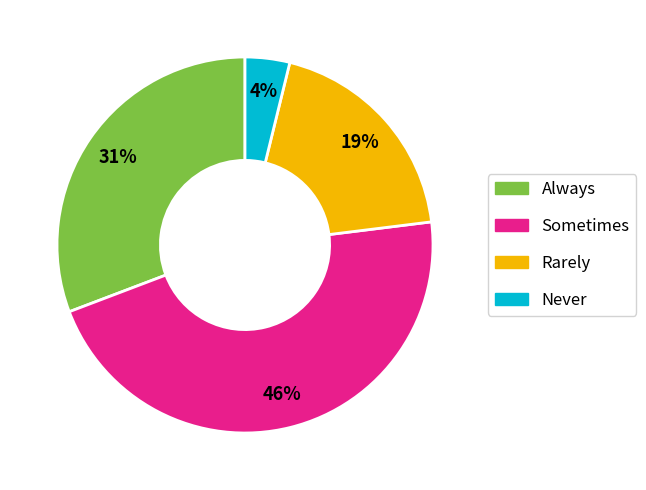

To the nearest percent, what percentage of the pie is Sometimes?

46%